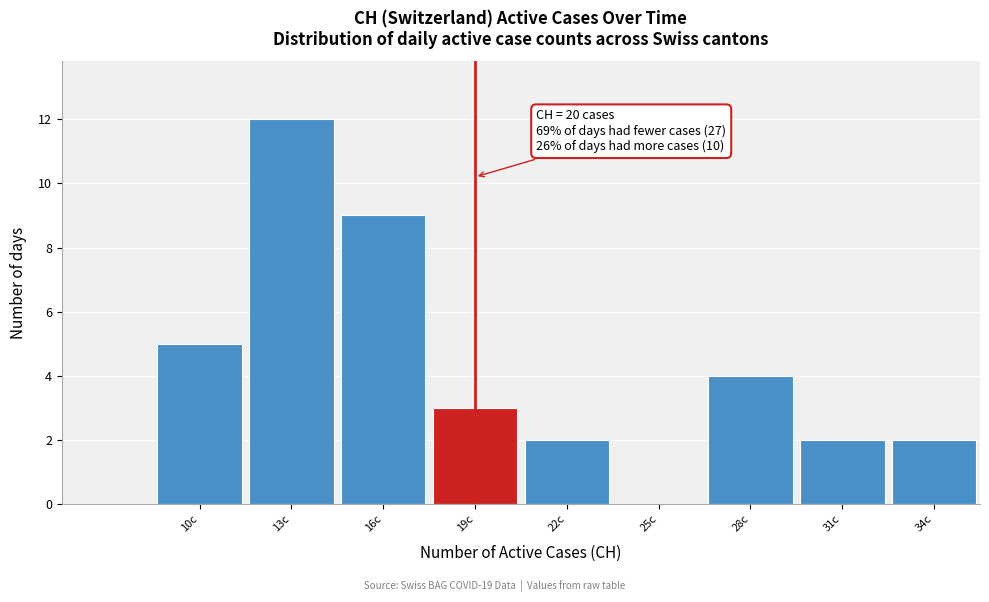

Reading left to right, extract all data points from this chart.

10c=5	13c=12	16c=9	19c=3	22c=2	25c=0	28c=4	31c=2	34c=2